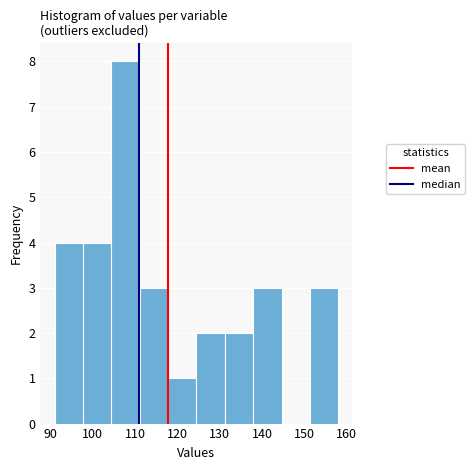

Reading left to right, transcribe this chart: for each bar, give the range it covers on the x-axis and its height. Neither the bar edges nor the heights are printed on the chart, so give them approximately, as read against the axes.

91.0 to 97.7: 4
97.7 to 104.4: 4
104.4 to 111.1: 8
111.1 to 117.8: 3
117.8 to 124.5: 1
124.5 to 131.2: 2
131.2 to 137.9: 2
137.9 to 144.6: 3
144.6 to 151.3: 0
151.3 to 158.0: 3